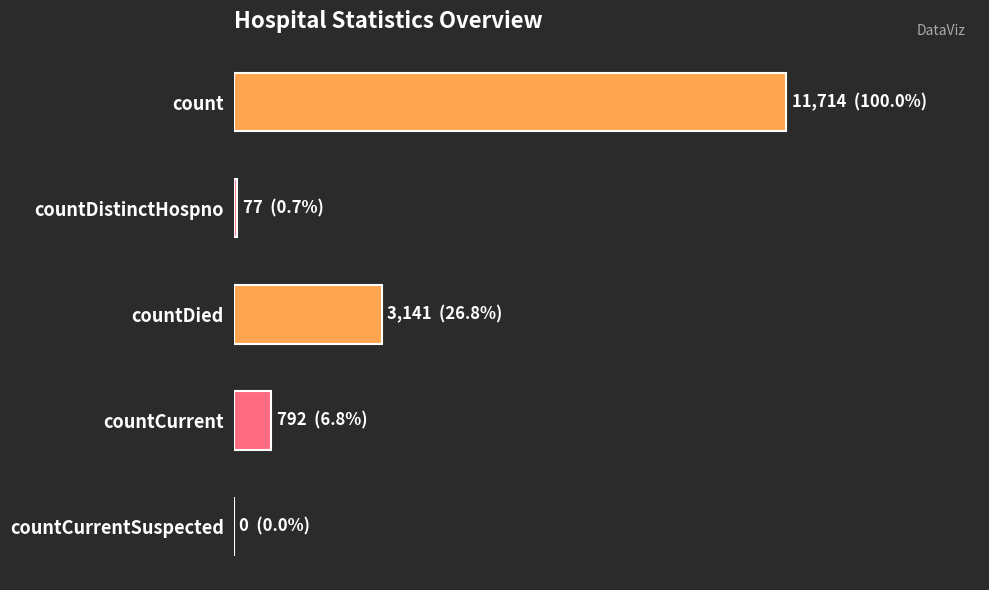

Are the bars horizontal?

Yes